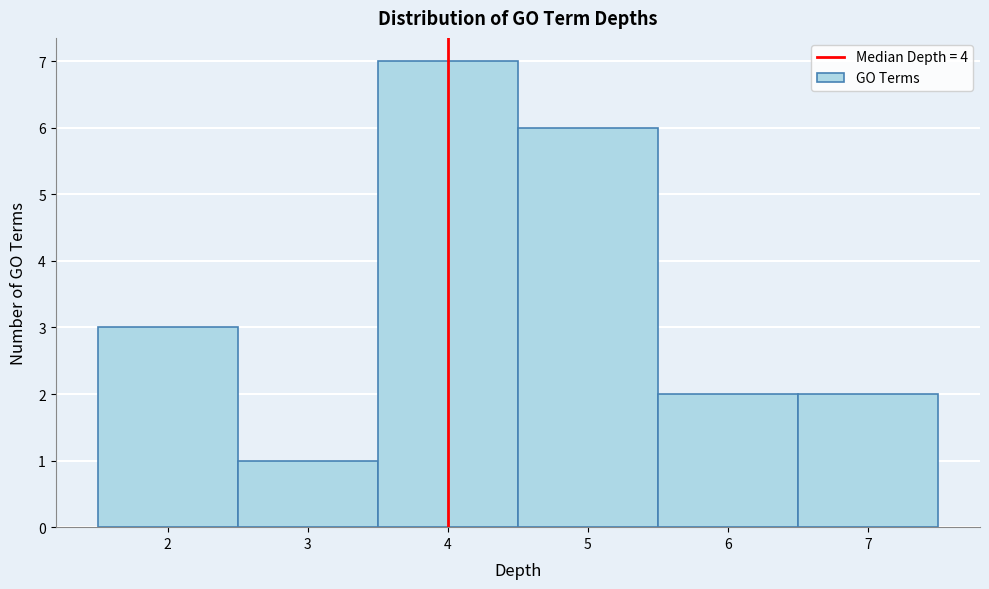

Over which range of the x-axis is the bar tallest?

3.5 to 4.5